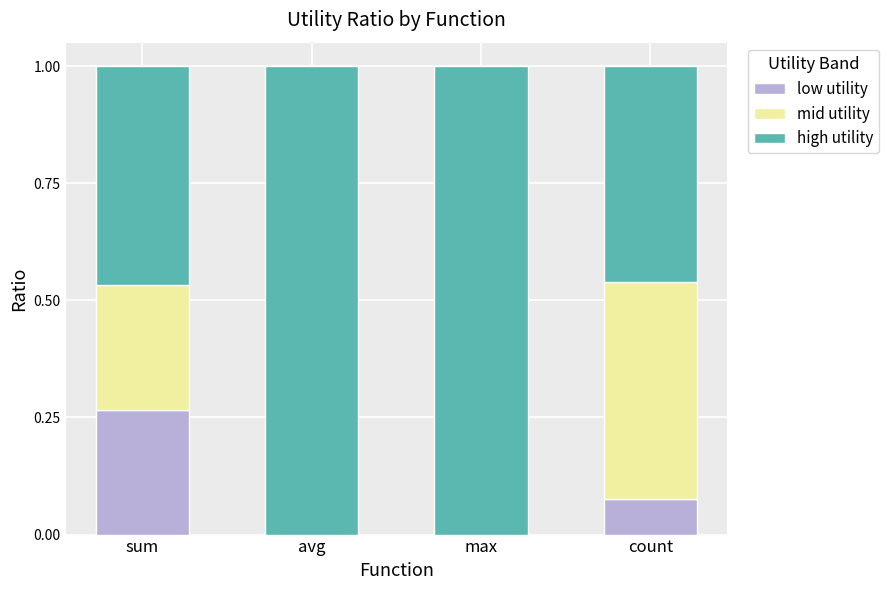

Which category has the highest value in the low utility series?

sum